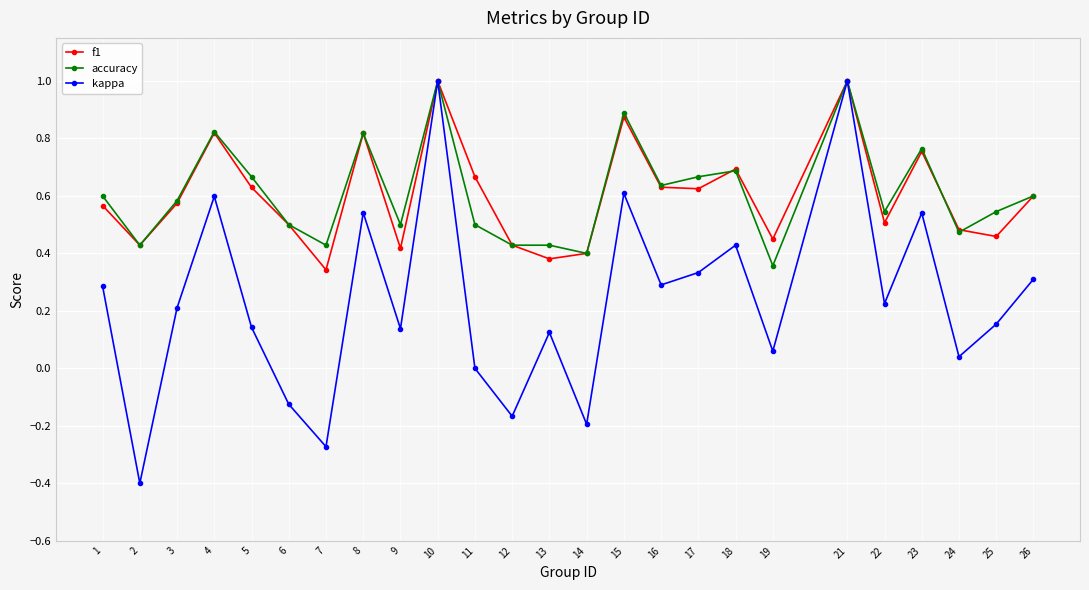

What is the total value across all series at 1?

1.5